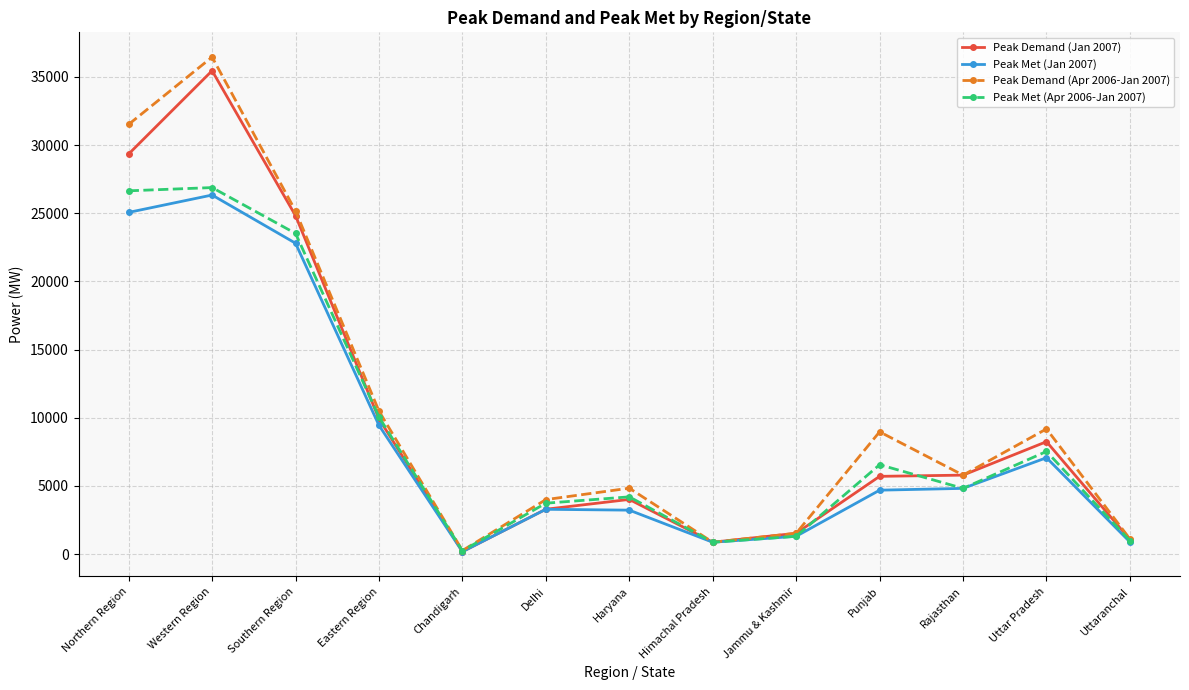

True or false: Peak Met (Apr 2006-Jan 2007) has more than 2 points higher than both neighbors.

True